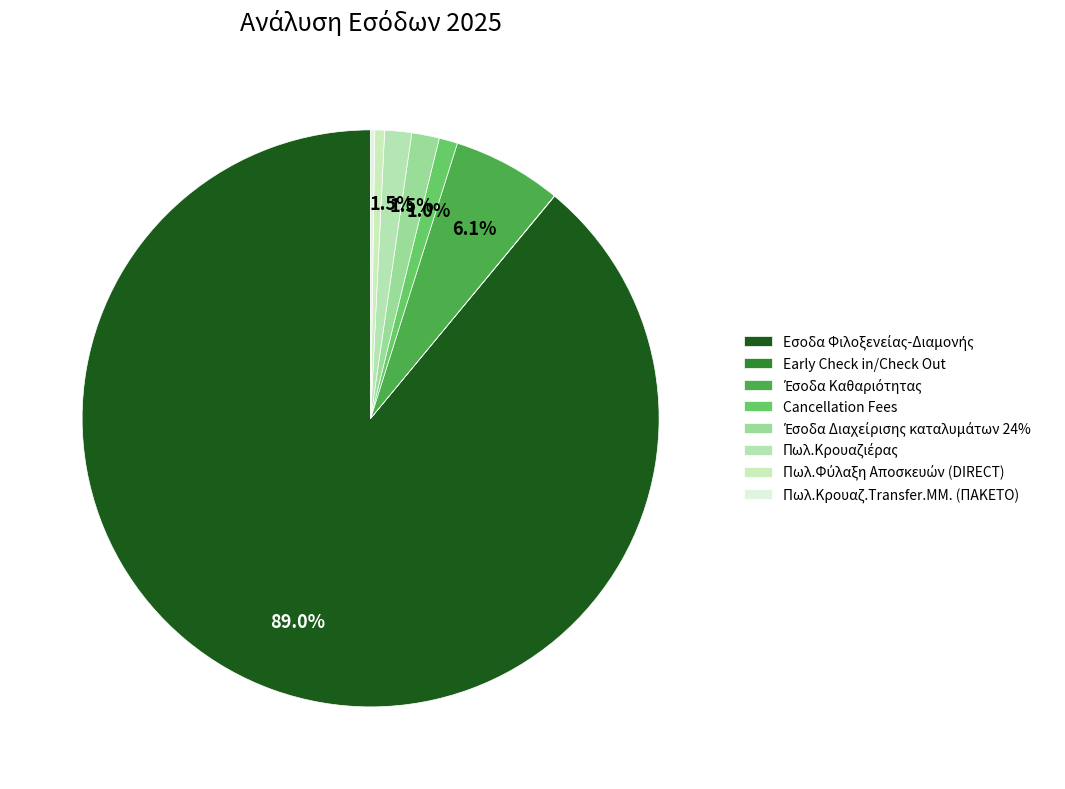

Which slice is the smallest?

Early Check in/Check Out